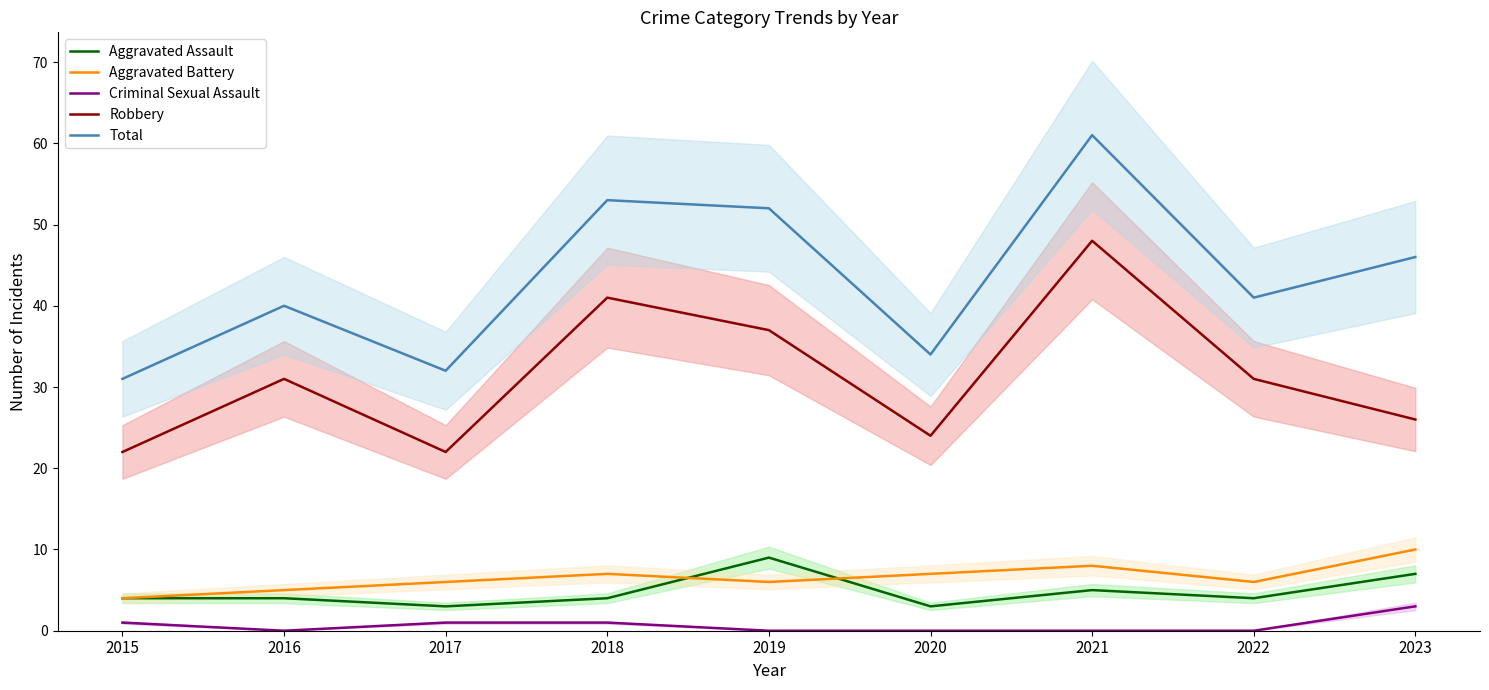

Reading right to left, list all the values displayed in this chart.

Aggravated Assault: 2023=7	2022=4	2021=5	2020=3	2019=9	2018=4	2017=3	2016=4	2015=4
Aggravated Battery: 2023=10	2022=6	2021=8	2020=7	2019=6	2018=7	2017=6	2016=5	2015=4
Criminal Sexual Assault: 2023=3	2022=0	2021=0	2020=0	2019=0	2018=1	2017=1	2016=0	2015=1
Robbery: 2023=26	2022=31	2021=48	2020=24	2019=37	2018=41	2017=22	2016=31	2015=22
Total: 2023=46	2022=41	2021=61	2020=34	2019=52	2018=53	2017=32	2016=40	2015=31